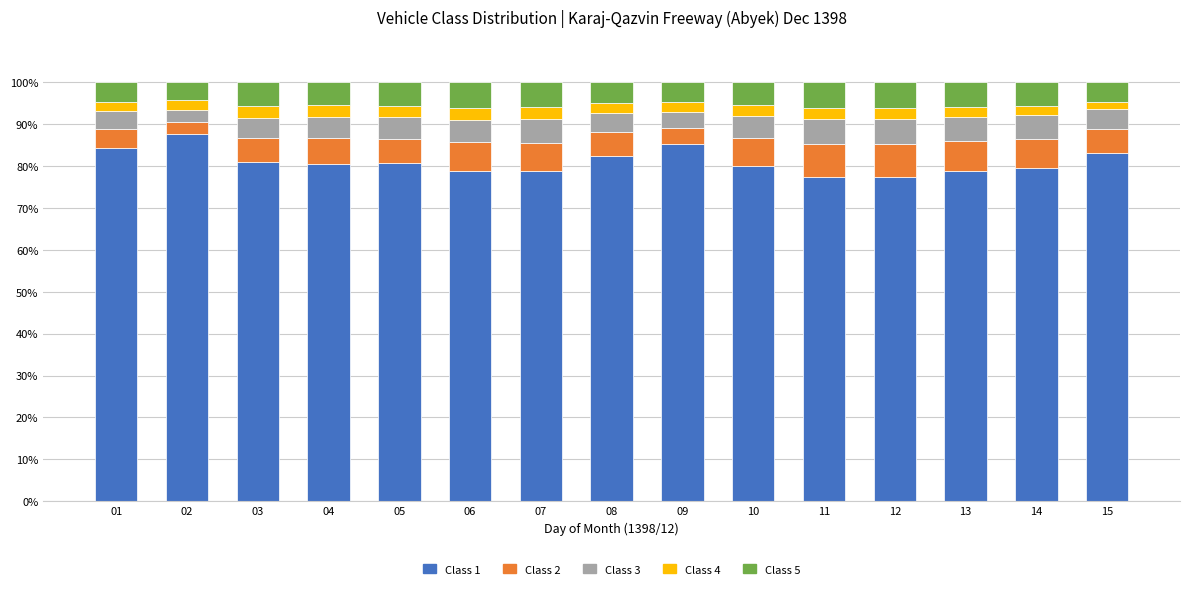

What is the total value across all series at 05?

100.0